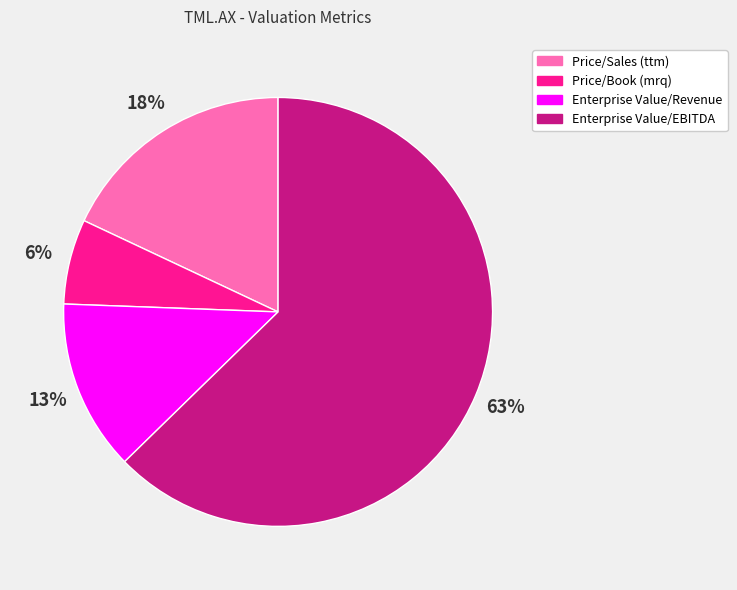

To the nearest percent, what is the combined percentage of Price/Sales (ttm) and Enterprise Value/EBITDA?

81%